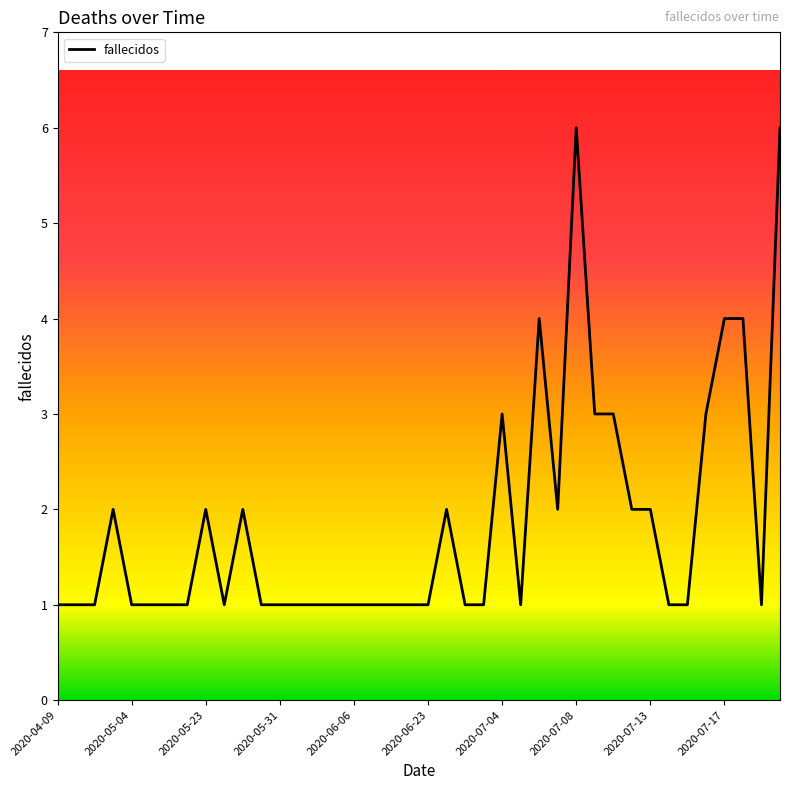

What is the smallest value displayed?

1